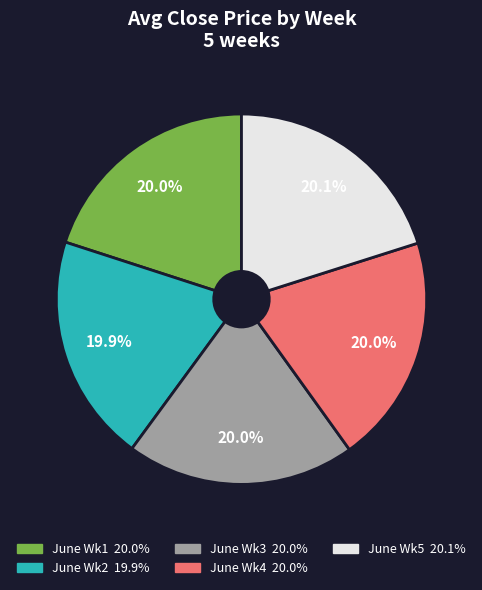

Is there any slice that represents more than half of the pie?

No